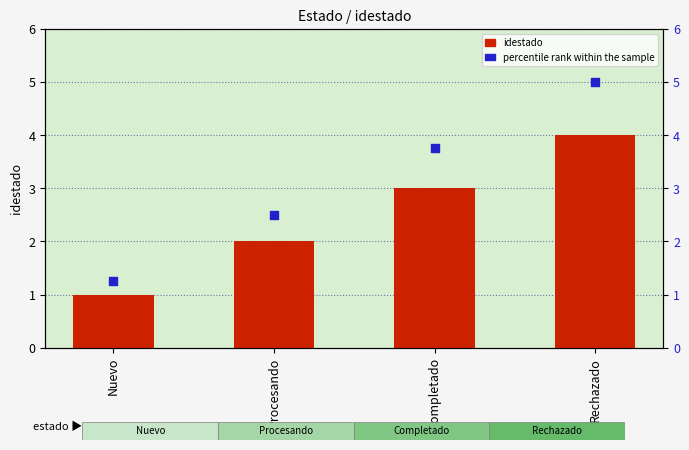

Which series reaches the maximum Y coordinate?

percentile rank within the sample